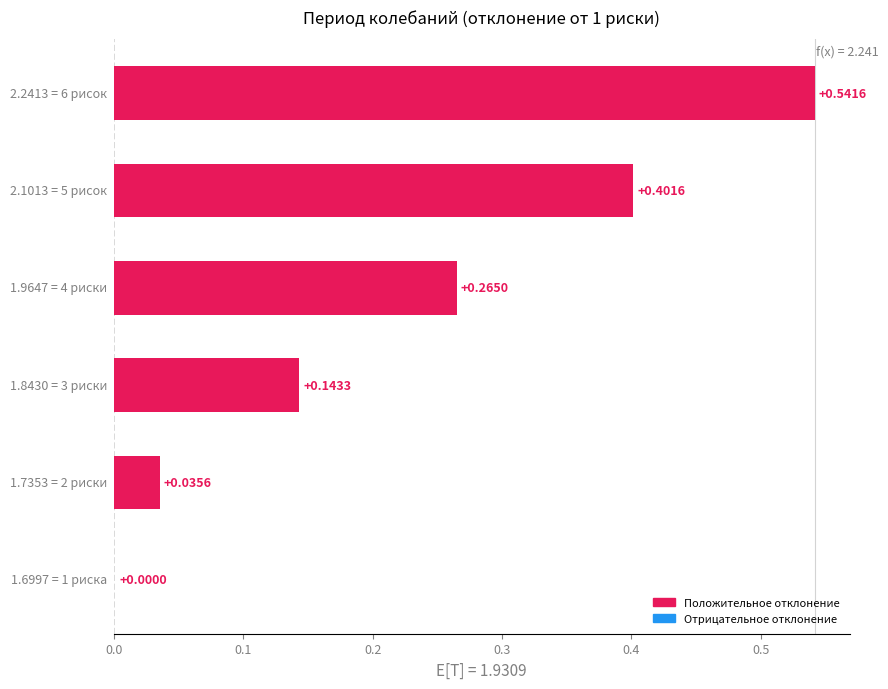

How many positive values are there?

5